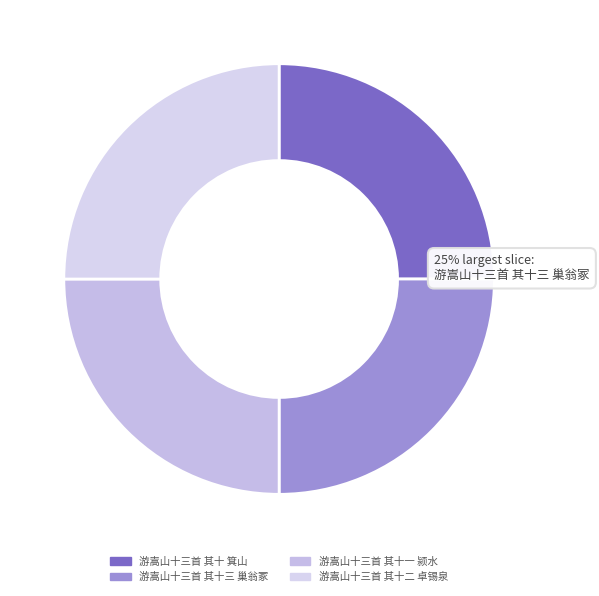

What percentage is NOT represented by 游嵩山十三首 其十二 卓锡泉?

75.0%